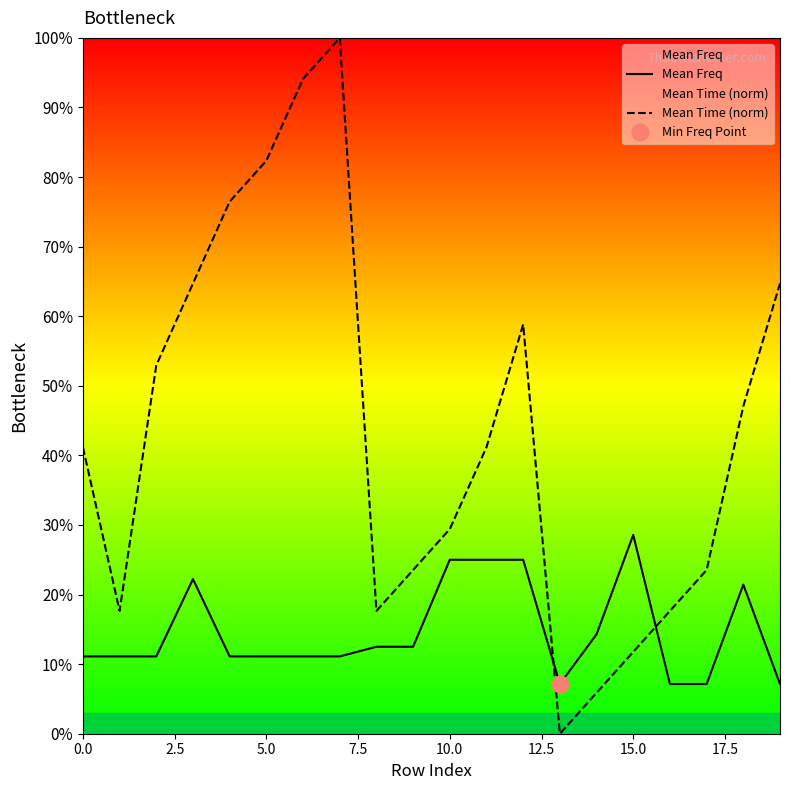

Is it true that Mean Time (norm) equals 0.4 at 11?

True